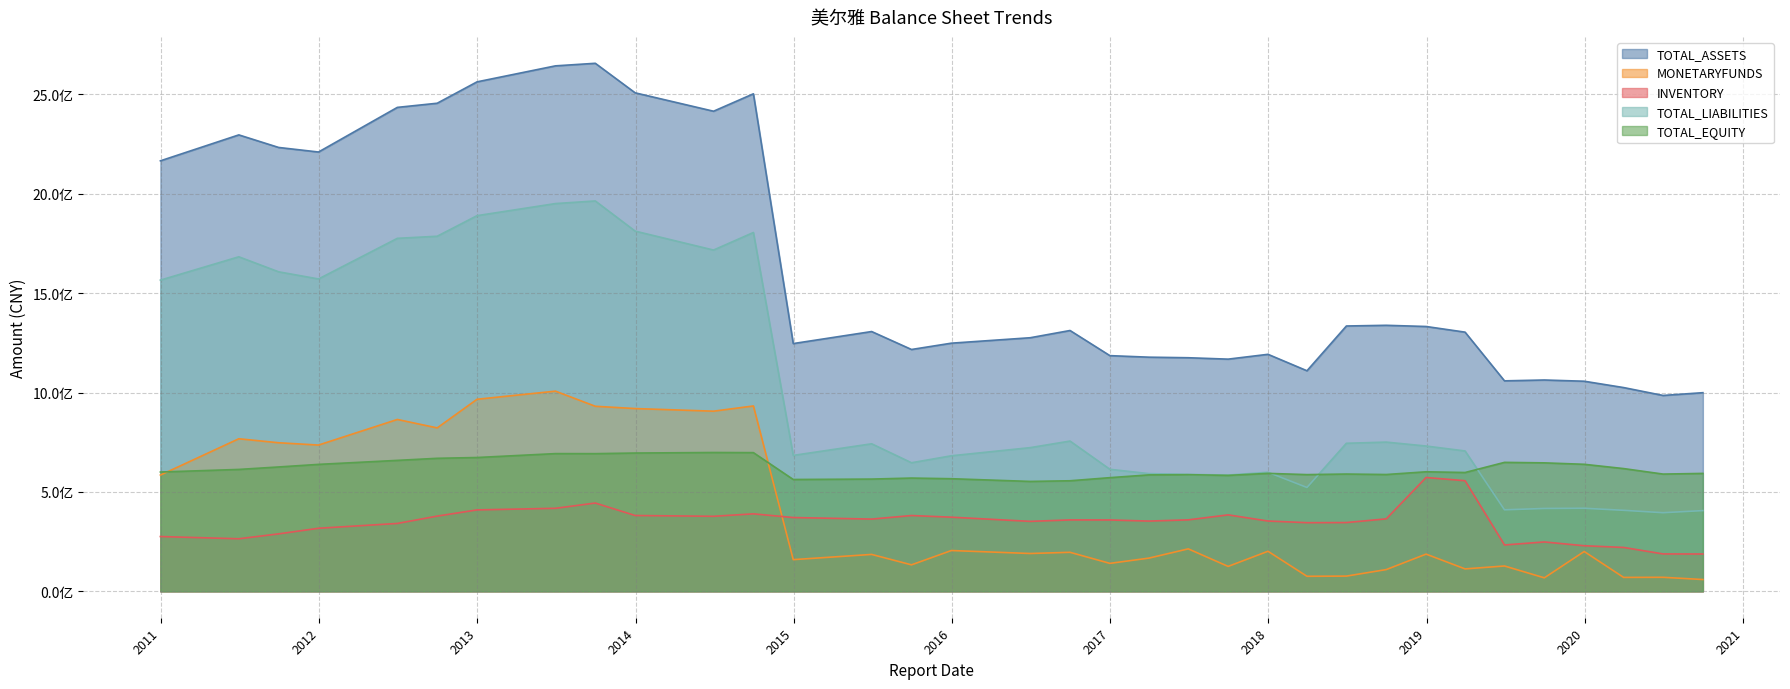

True or false: TOTAL_EQUITY and INVENTORY cross at least once.

False